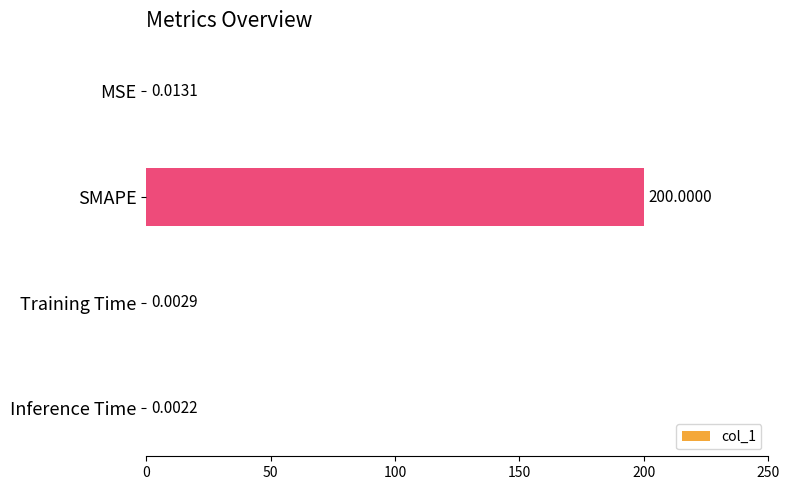

Which has a higher value, Training Time or MSE?

MSE